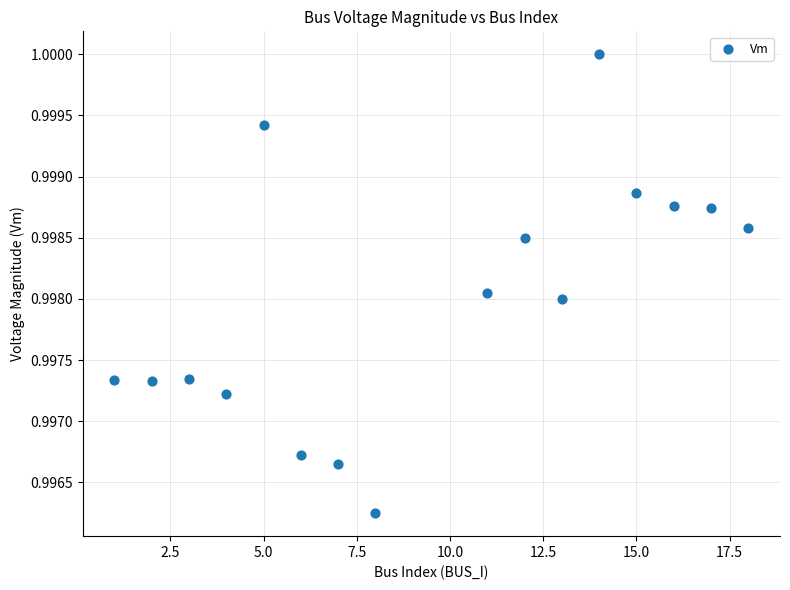

What is the range of X values (max minus min)?

17.0